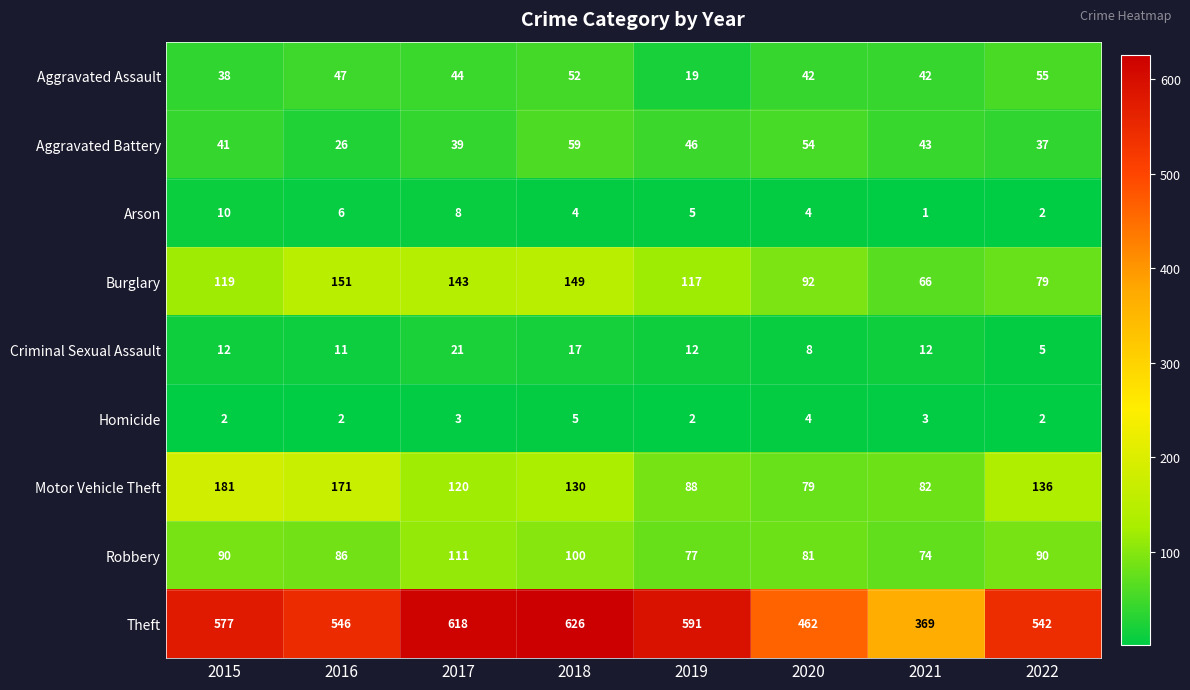

What is the total value across all series at 2017?

1107